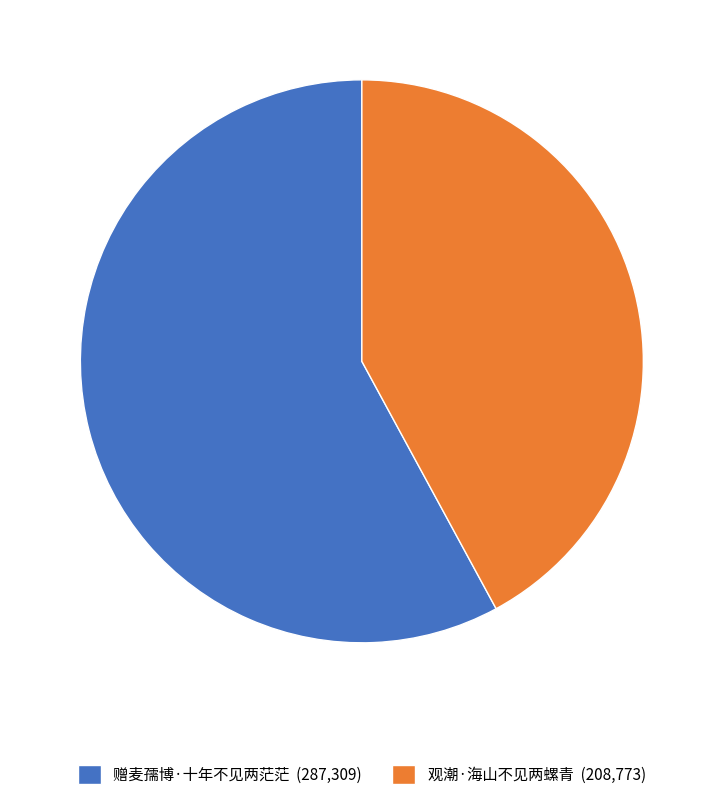

How many segments does this pie chart have?

2